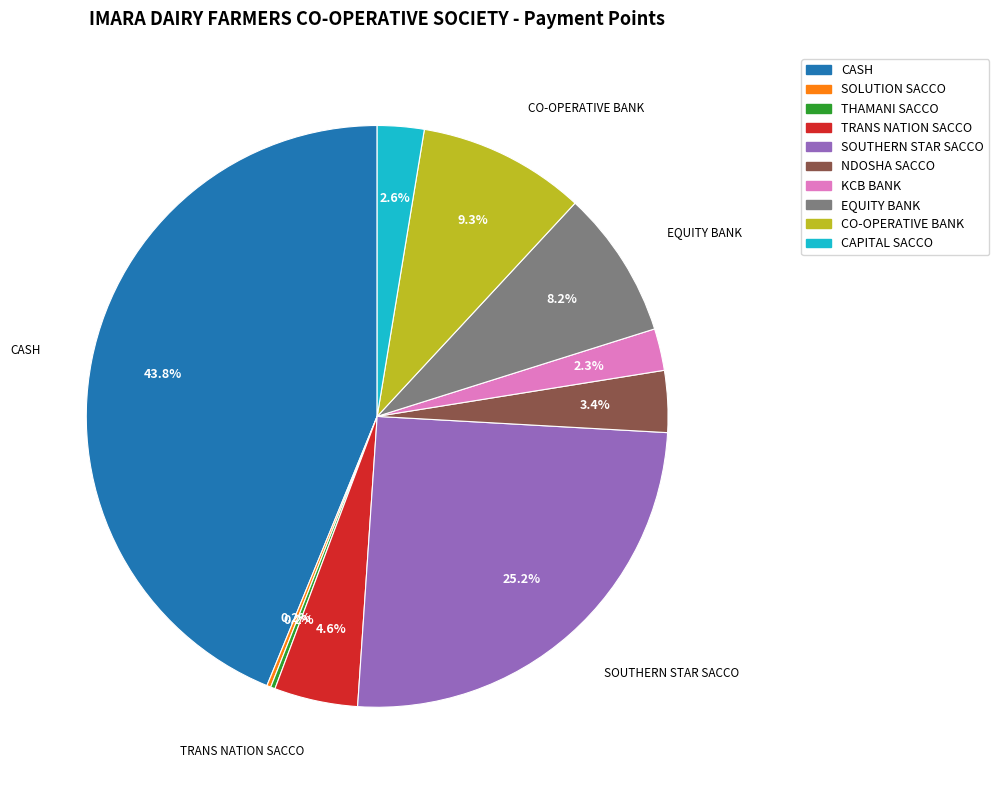

Which category has the biggest portion of the pie?

CASH